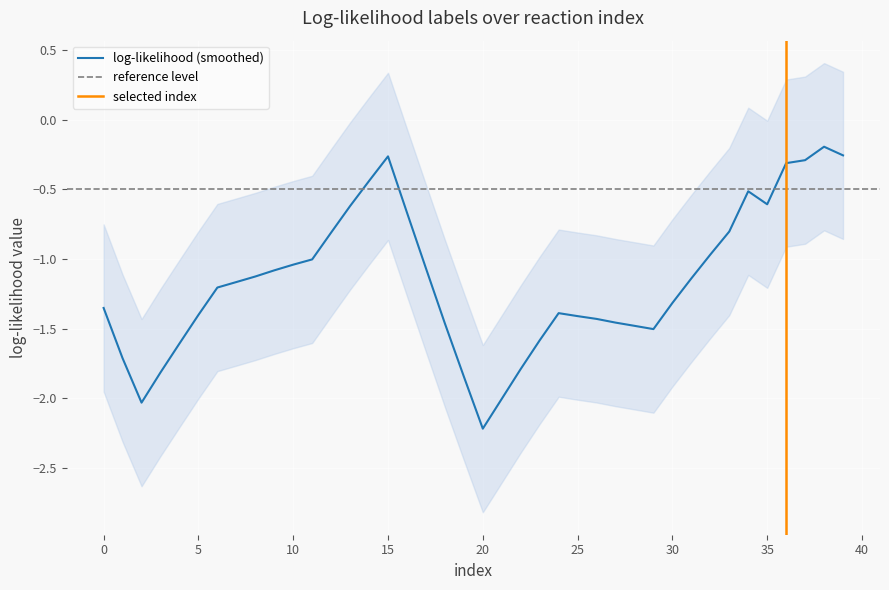

What is the value of the 13th point from the left?

-0.8